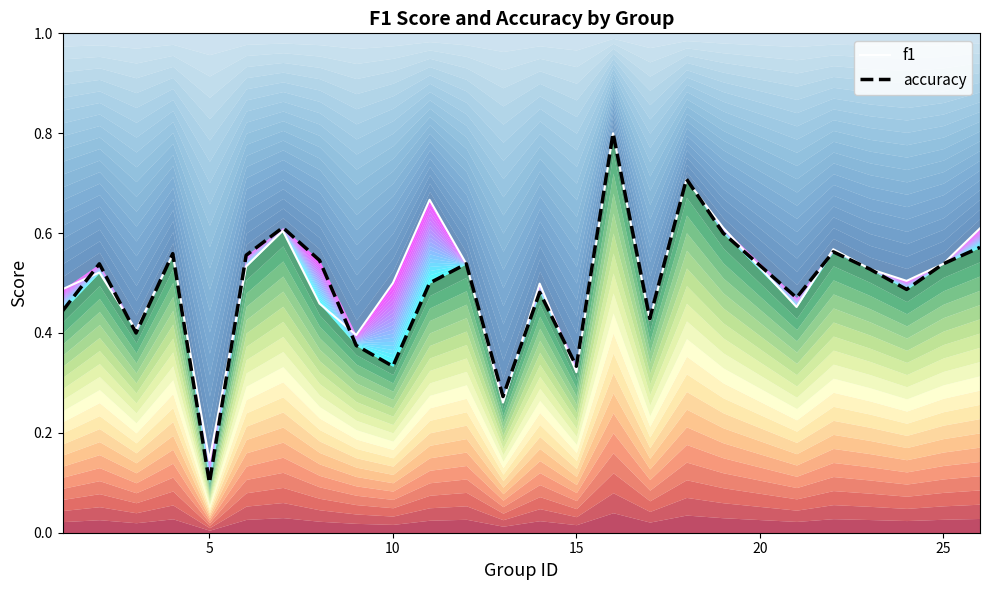

The value of f1 at 25 is 0.2. True or false?

False